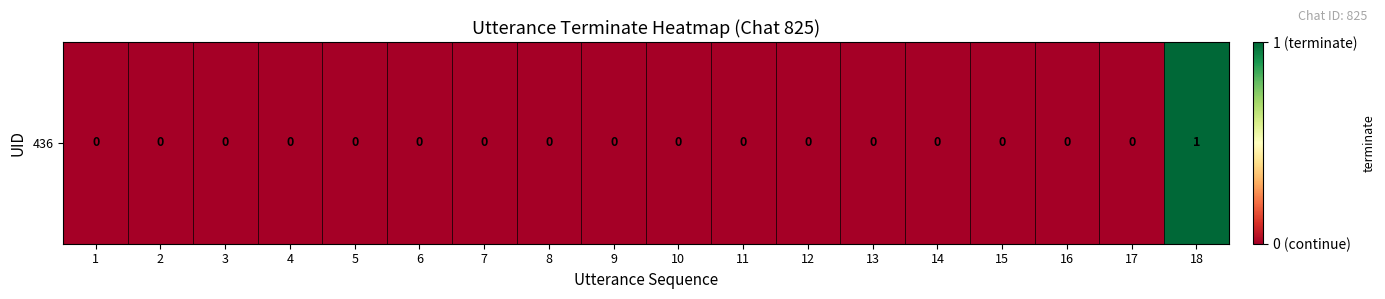

Where is the data nearest to the value 0?

1